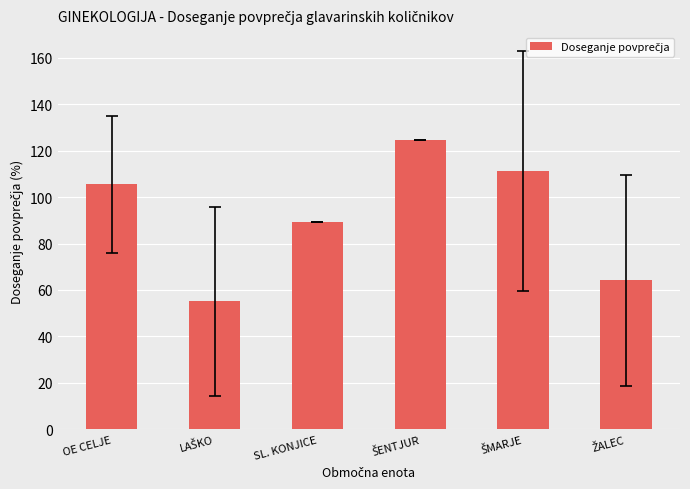

What value does the data have at OE CELJE?

105.4